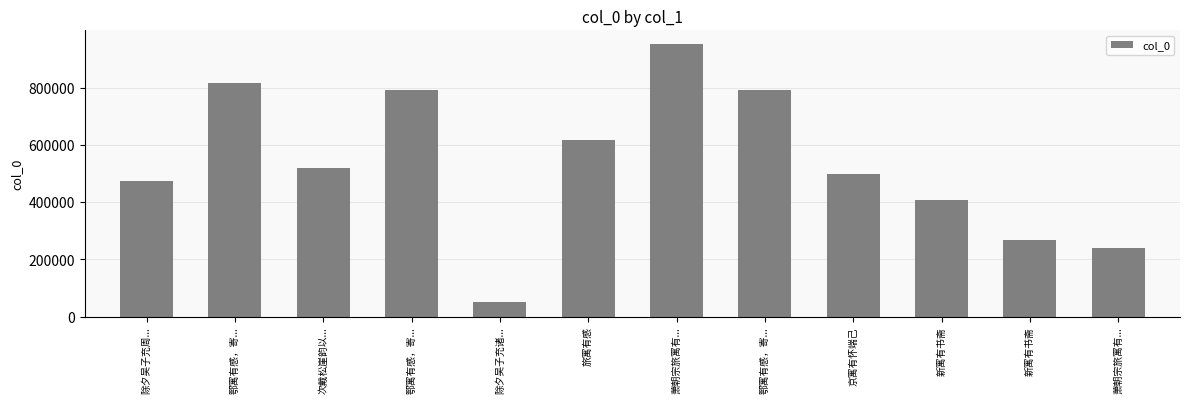

List the labels in order of value, smallest first.

除夕吴子充诸..., 萧朝宗旅寓有..., 新寓有书斋, 新寓有书斋, 除夕吴子充周..., 京寓有怀端己, 次戴松崖韵以..., 旅寓有感, 鄂寓有感，寄..., 鄂寓有感，寄..., 鄂寓有感，寄..., 萧朝宗旅寓有...